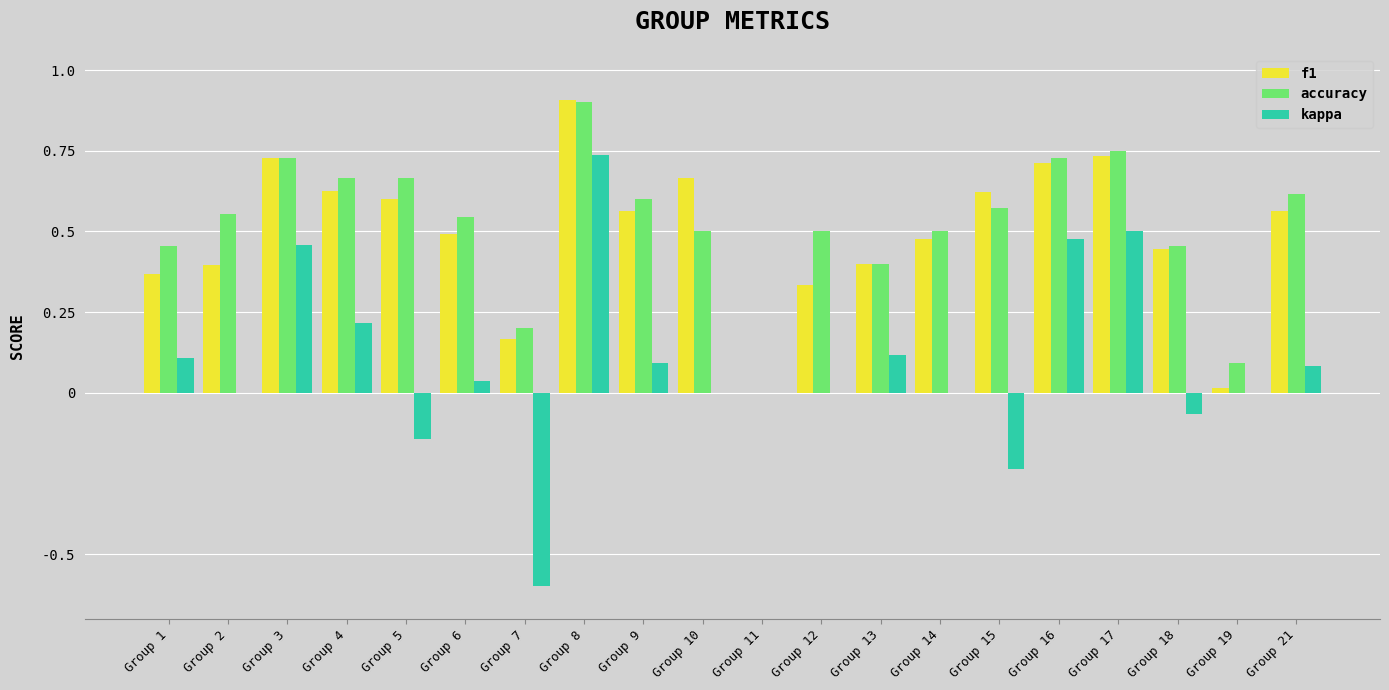

What is the sum of all accuracy values?

10.4